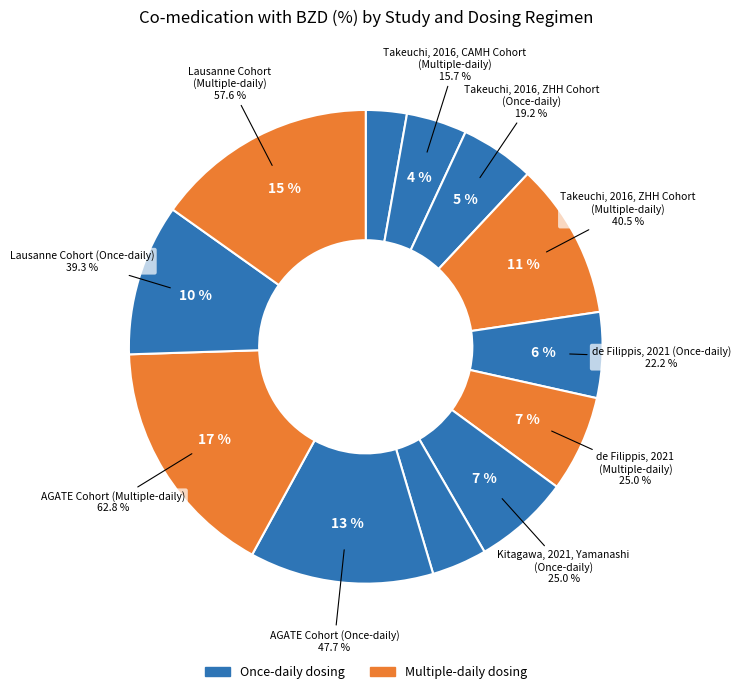

Is the sum of Lausanne Cohort (Once-daily) and AGATE Cohort (Multiple-daily) greater than half?

No